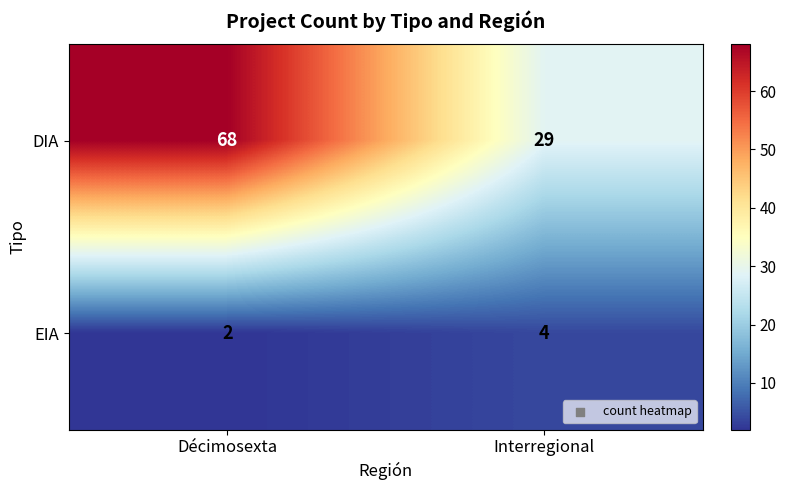

The value of EIA at Décimosexta is 3. True or false?

False